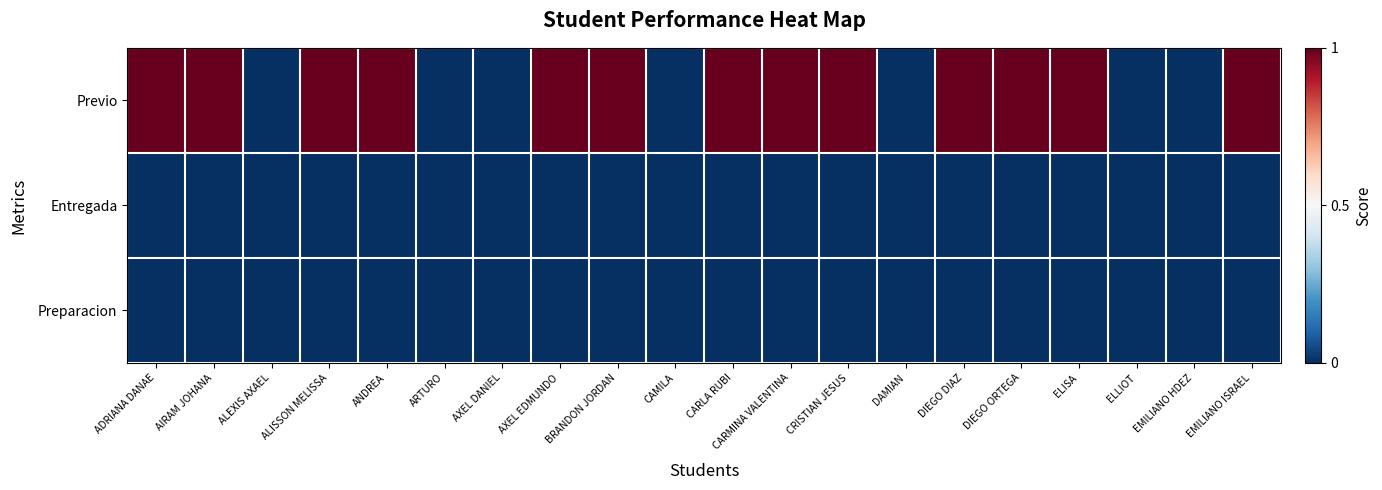

Which has a higher value, AXEL DANIEL or ADRIANA DANAE?

ADRIANA DANAE